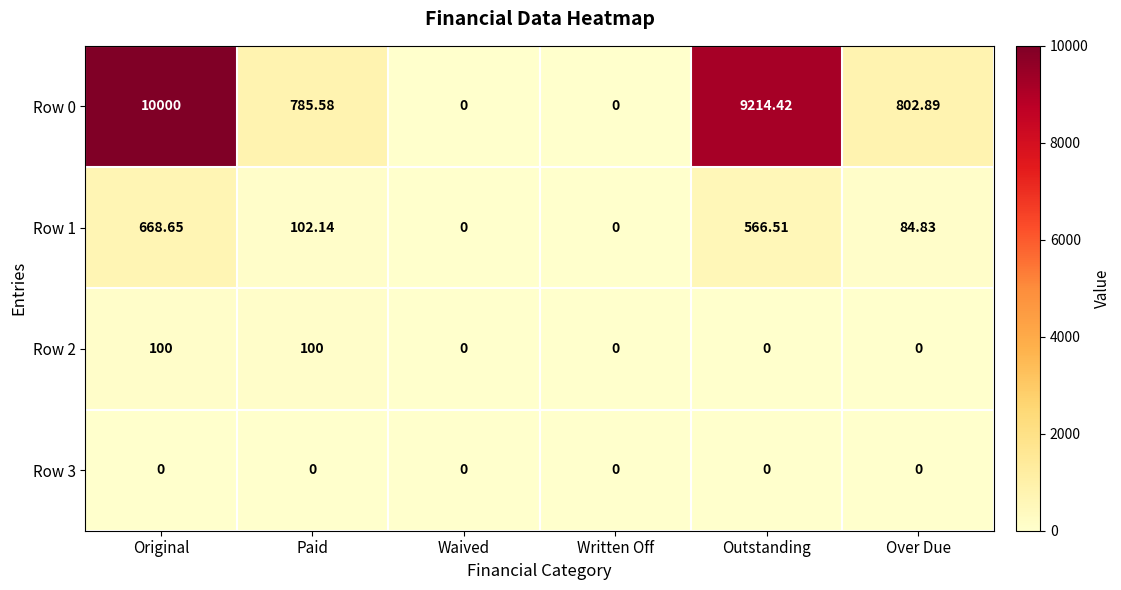

Which category has the highest value in the Row 0 series?

Original